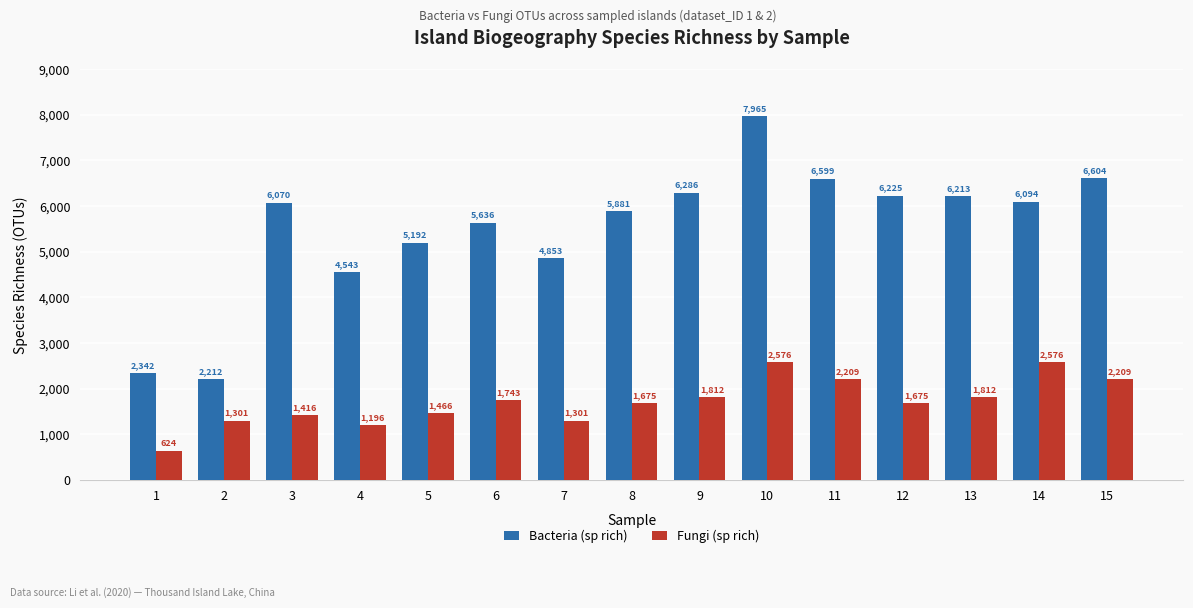

What are all the series names shown in the legend?

Bacteria (sp rich), Fungi (sp rich)